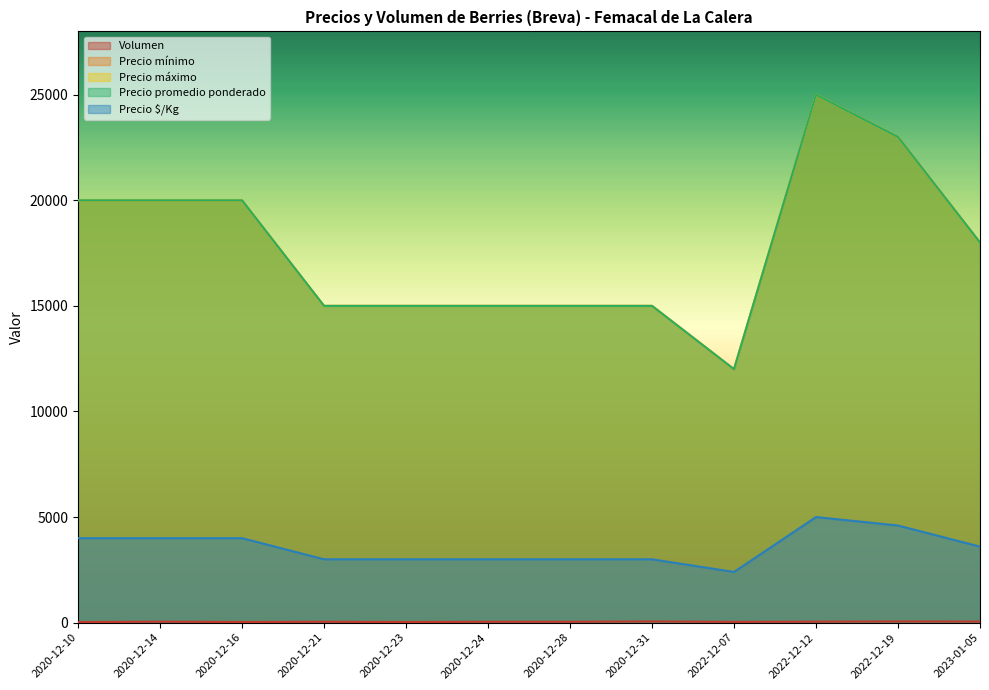

True or false: Precio máximo and Precio promedio ponderado cross at least once.

False